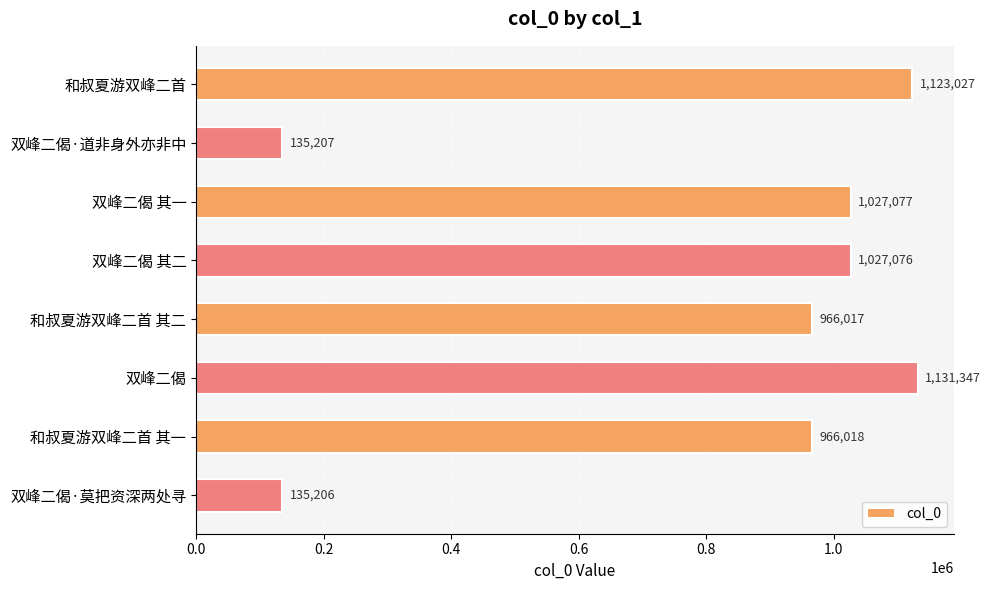

What value does the data have at 双峰二偈 其二?

1027076